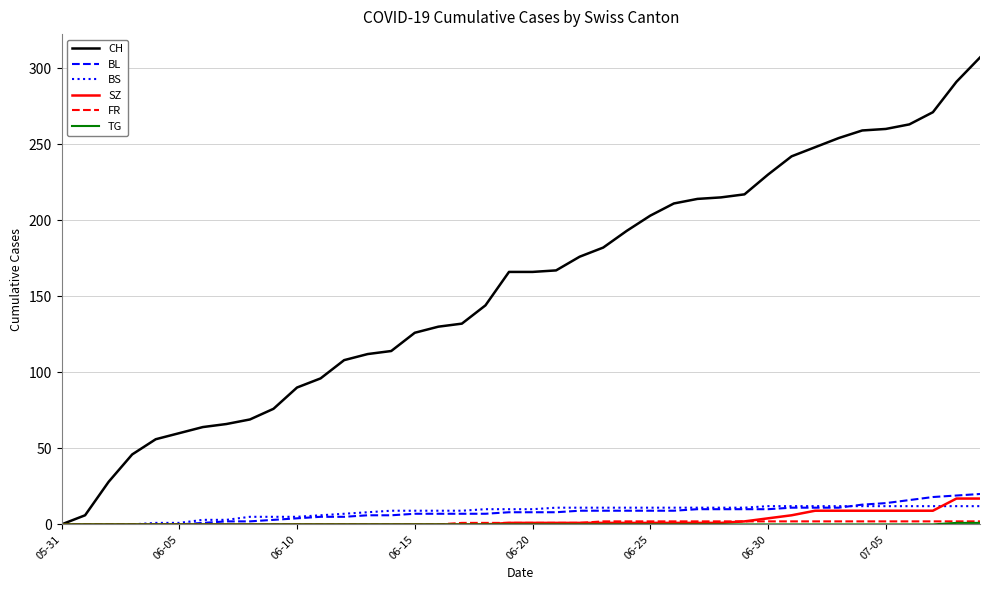

Which series has the largest total across all categories?

CH